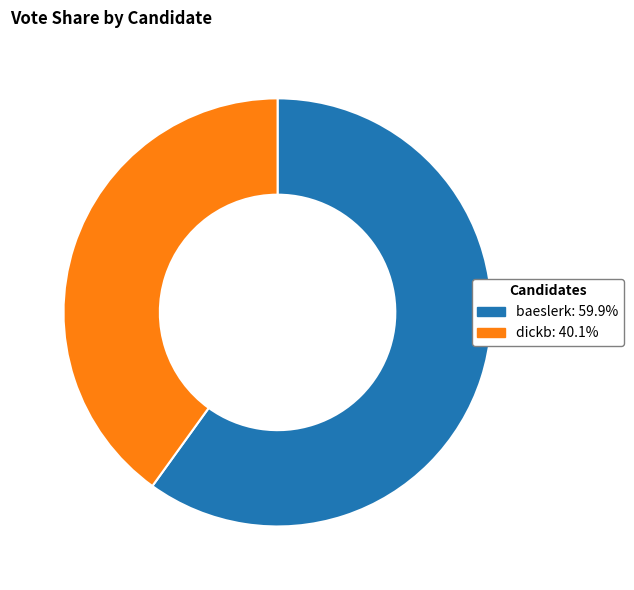

Is it true that baeslerk is 53% of the pie?

False